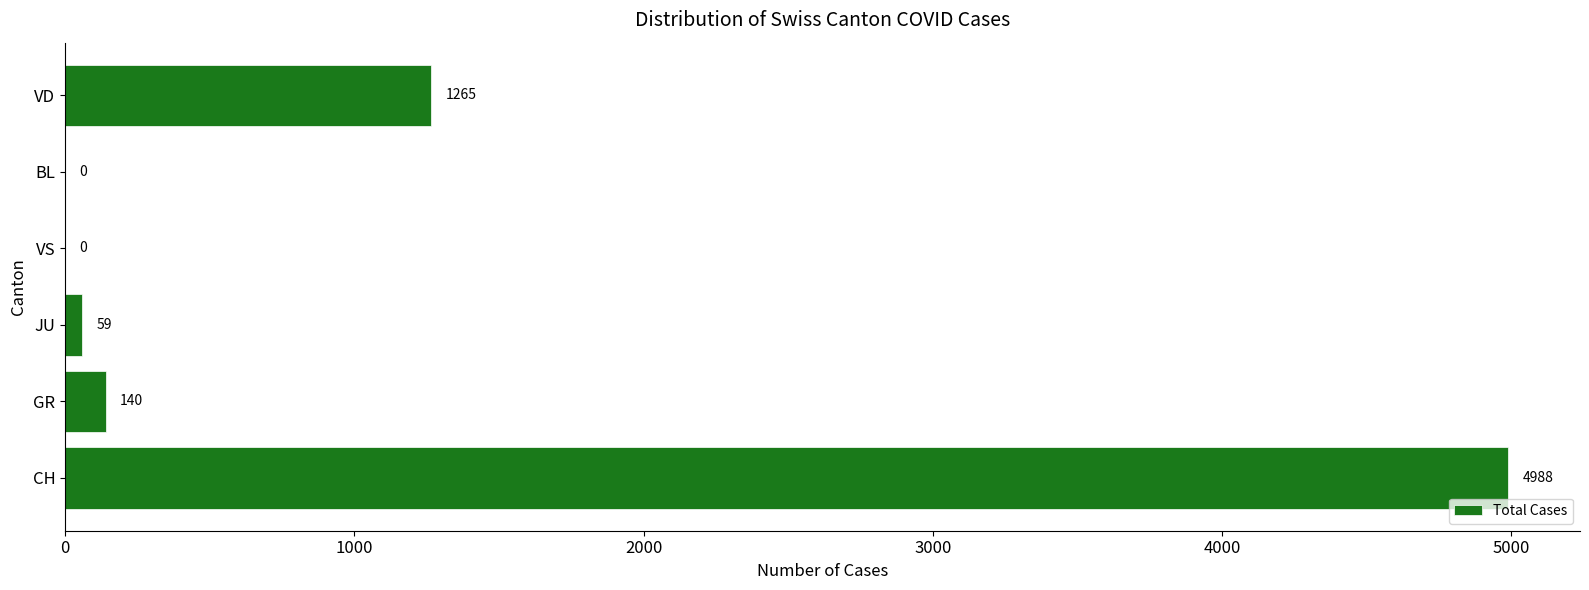

The chart shows a value of 140 at GR. True or false?

True